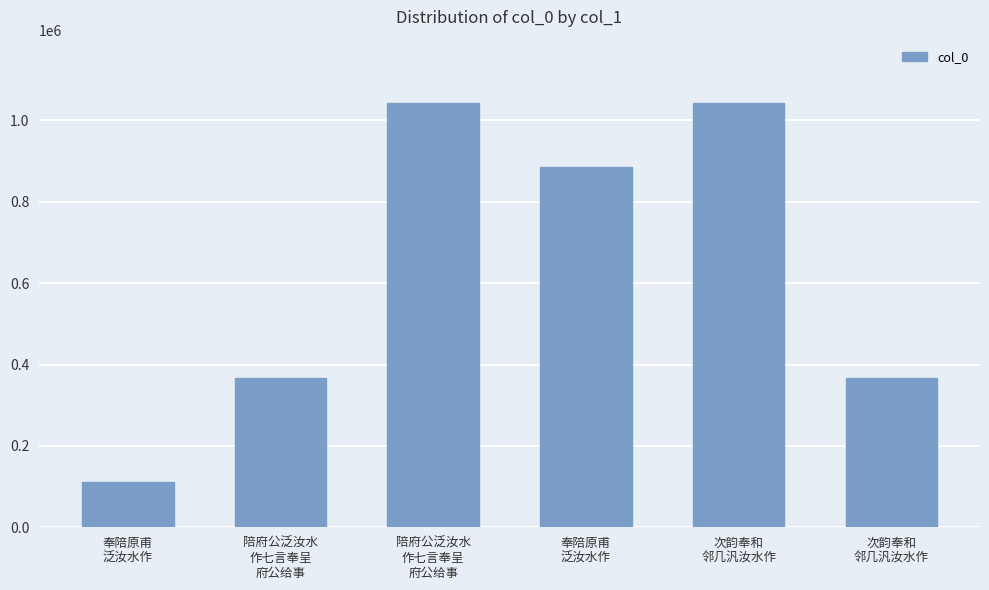

Reading left to right, list all the values displayed in this chart.

奉陪原甫
泛汝水作=111277	陪府公泛汝水
作七言奉呈
府公给事=366374	陪府公泛汝水
作七言奉呈
府公给事=1042161	奉陪原甫
泛汝水作=885166	次韵奉和
邻几汎汝水作=1041790	次韵奉和
邻几汎汝水作=366470